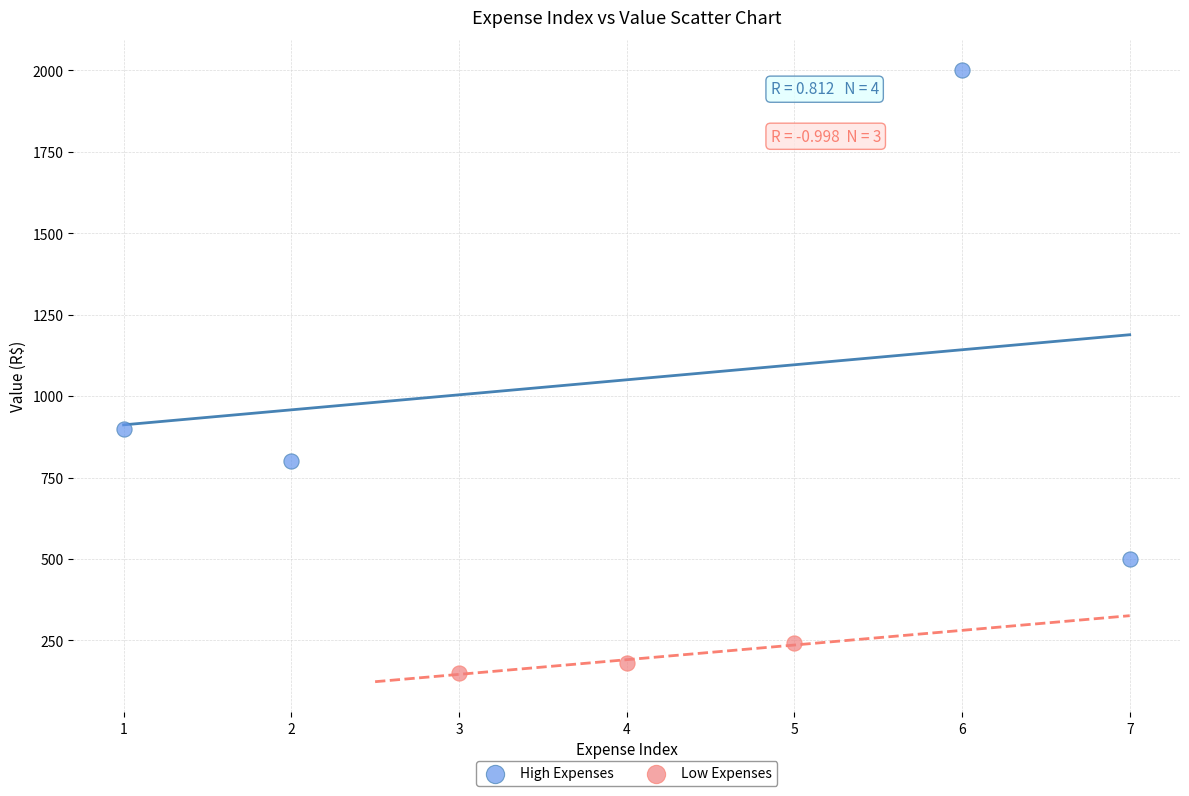

What are all the series names shown in the legend?

High Expenses, Low Expenses